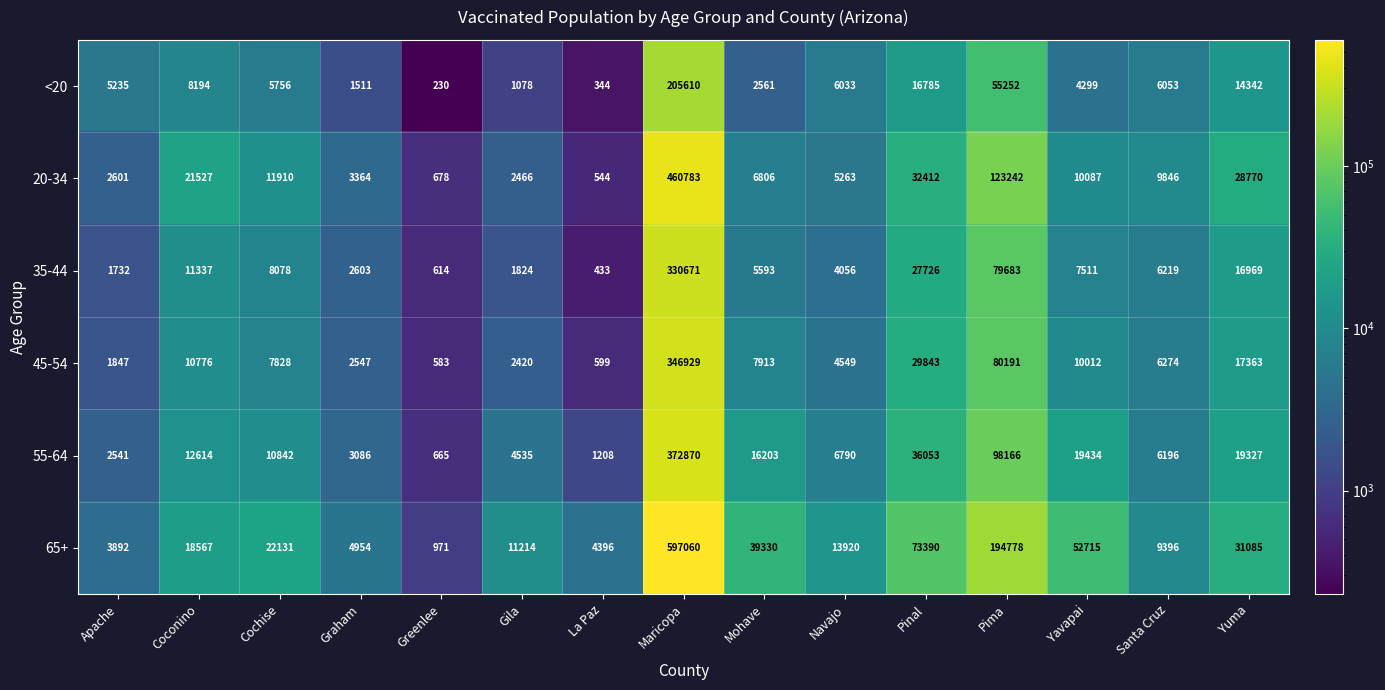

How many values in the <20 series are below 5756?

7